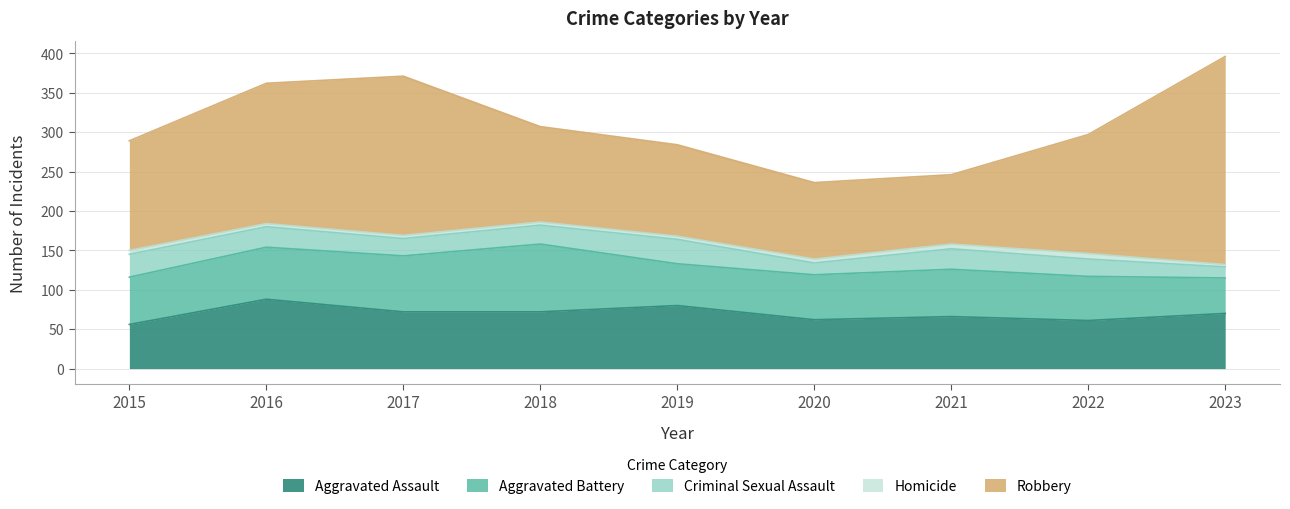

What are all the series names shown in the legend?

Aggravated Assault, Aggravated Battery, Criminal Sexual Assault, Homicide, Robbery